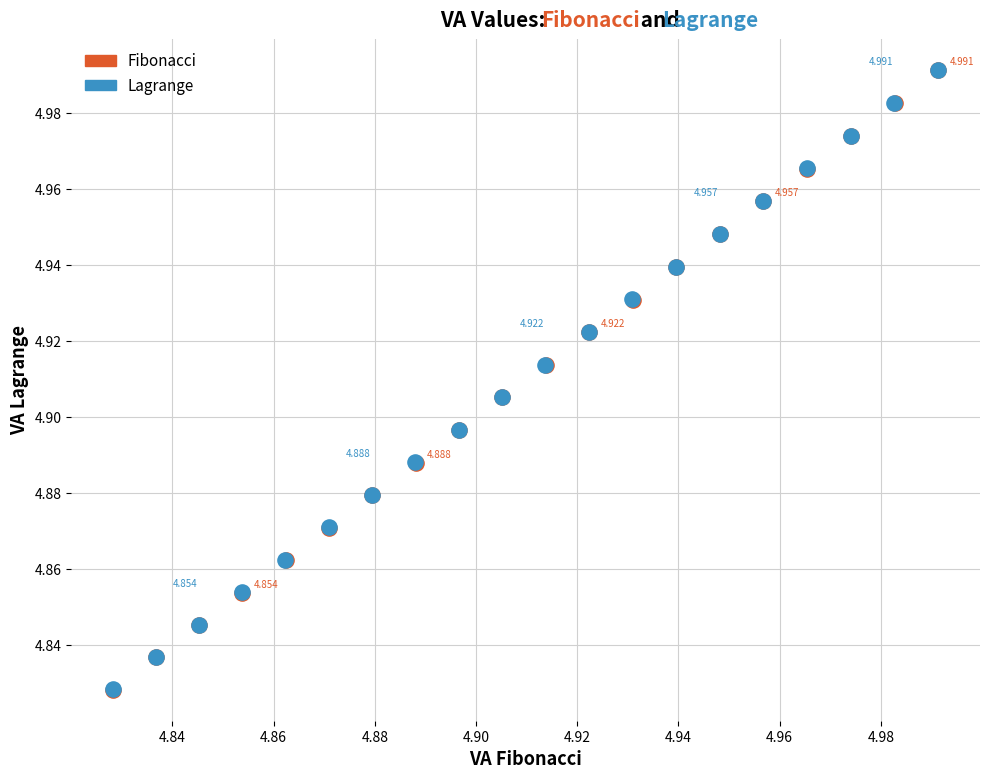

Which series has the widest spread of Y values?

Fibonacci